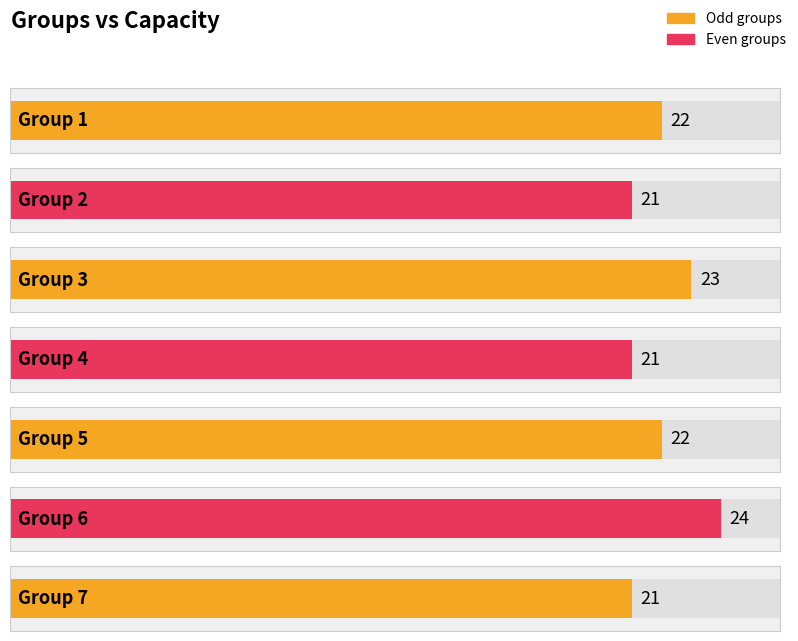

How many values are below 22?

3